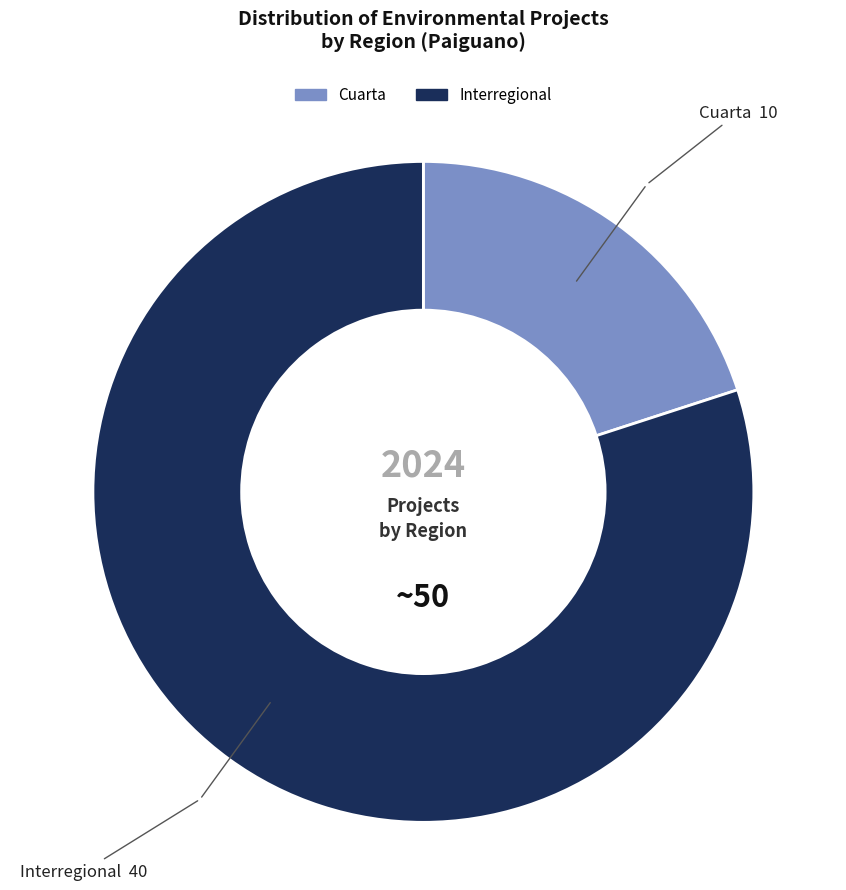

Does any single category account for the majority?

Yes